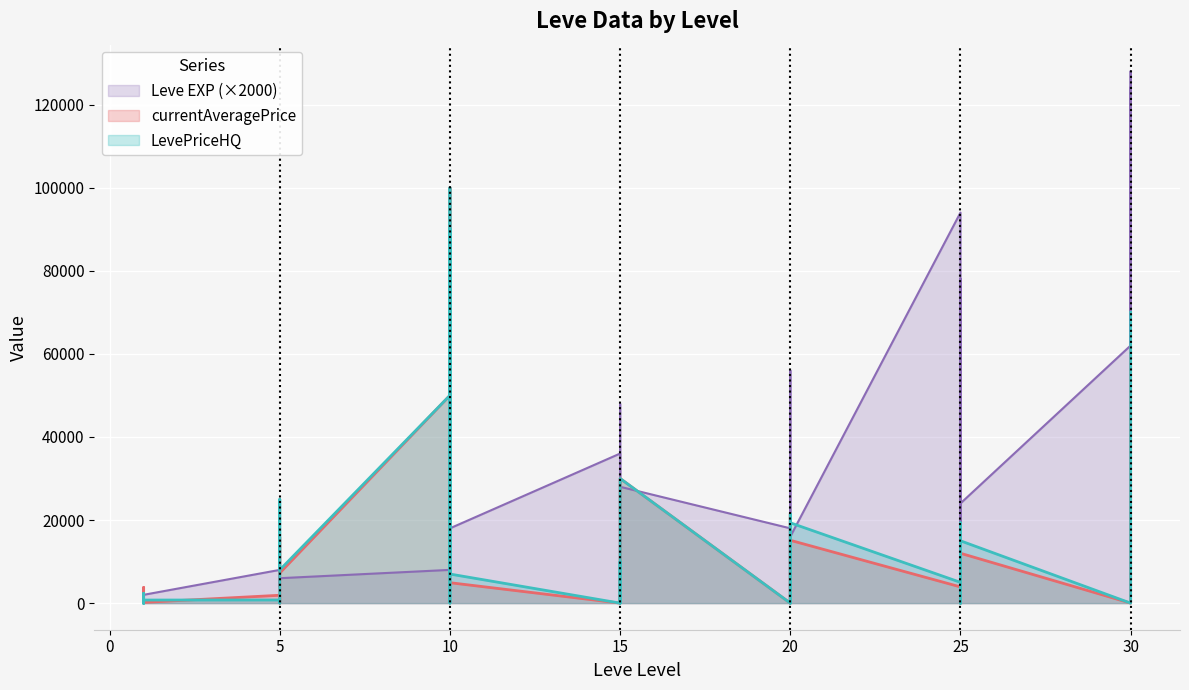

At which label does Leve EXP reach its minimum?

1